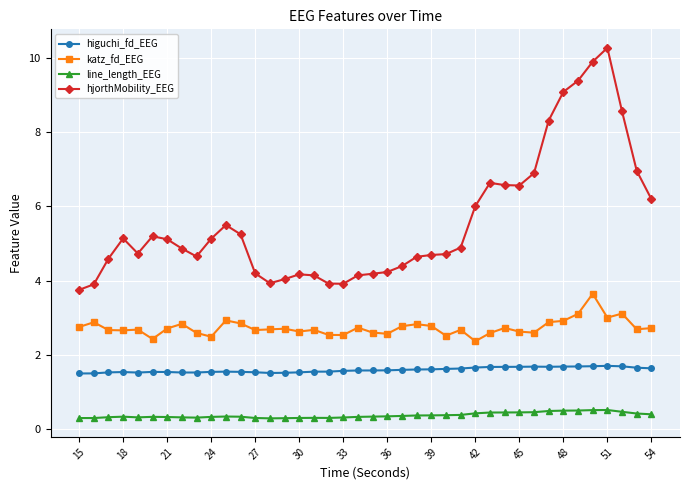

At how many categories does at least one series exceed 0?

40